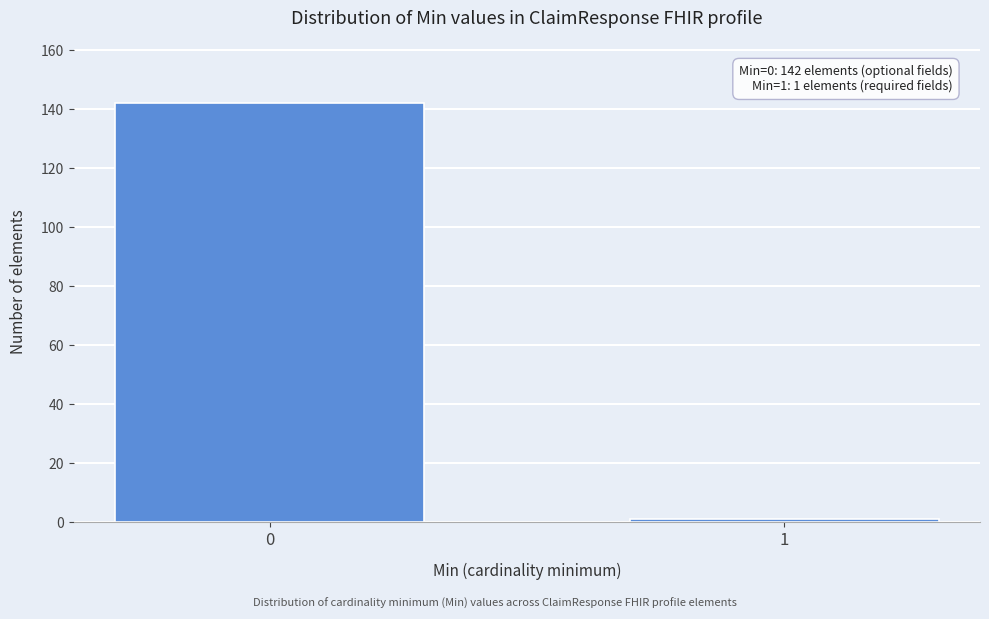

Reading left to right, what are all the values shown in this chart?

142	1